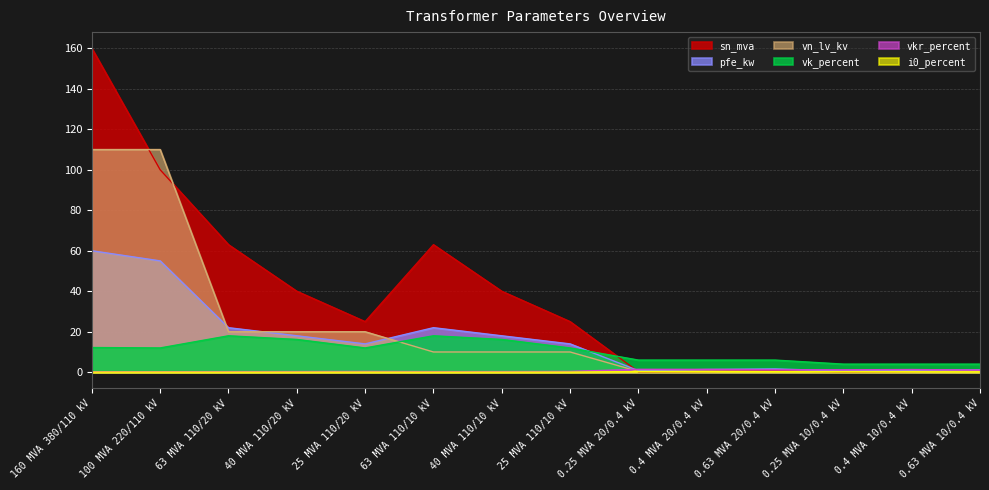

What is the label of the 2nd point from the right?

0.4 MVA 10/0.4 kV